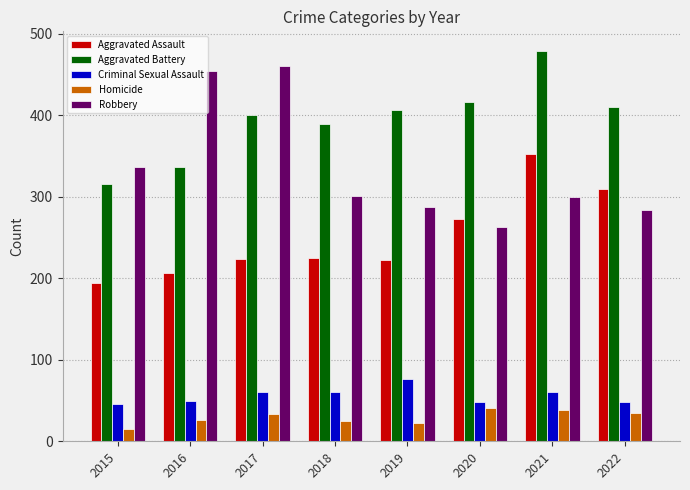

At which category is the sum across all series the highest?

2021